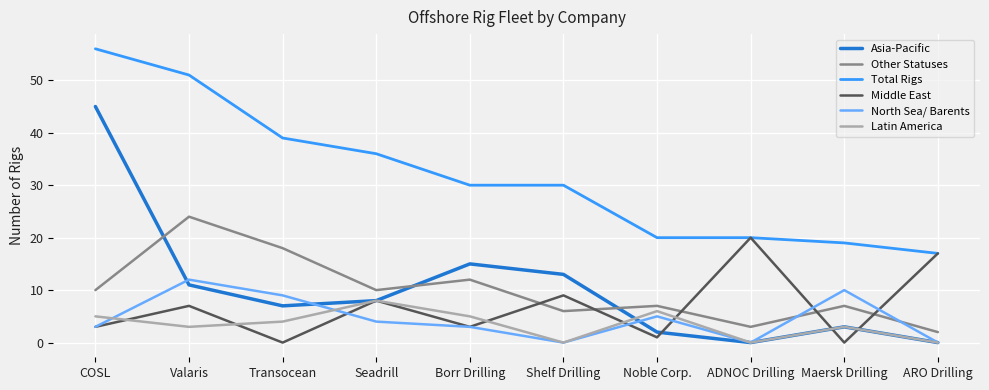

True or false: North Sea/ Barents has a value of 3 at COSL.

True